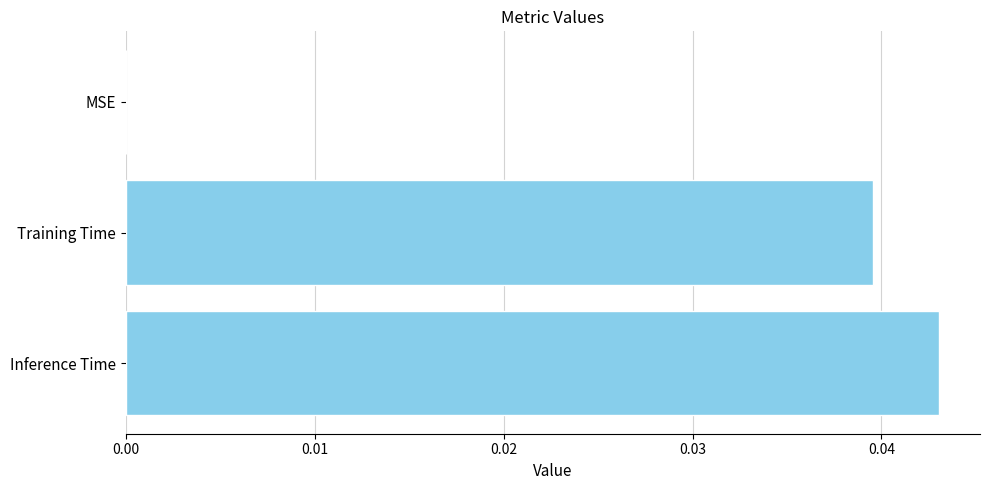

Count the values in the range 0 to 1.

3